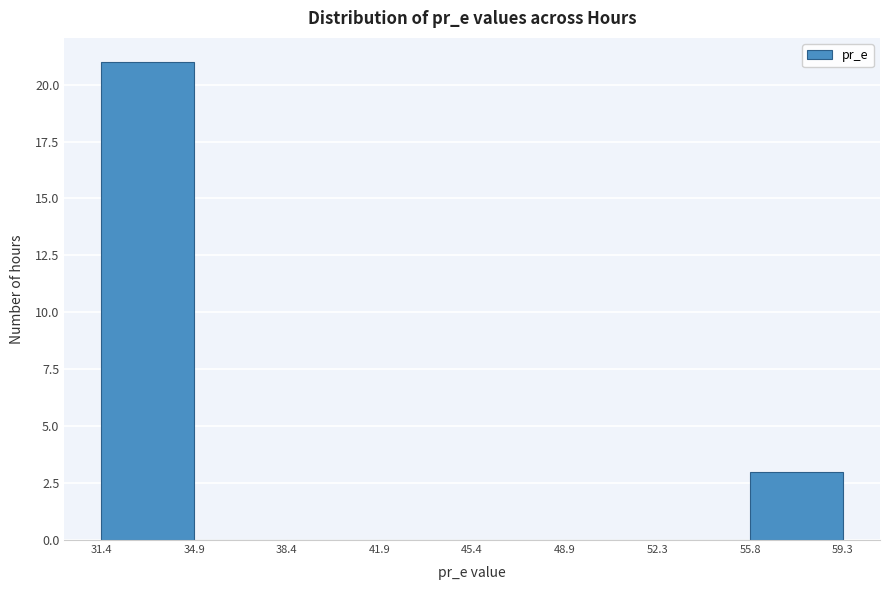

Over which range of the x-axis is the bar tallest?

31.4 to 34.9